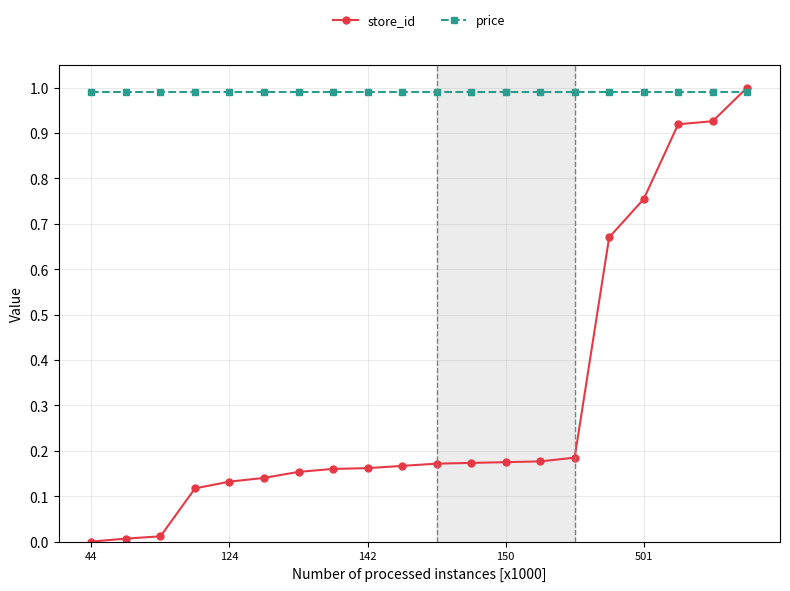

What is the value of the store_id point at the 20th from the left?

1.0